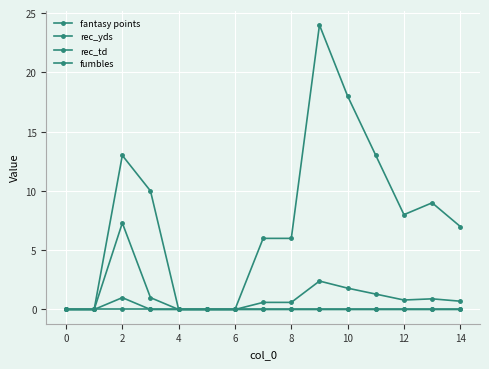

True or false: fantasy points and fumbles cross at least once.

False